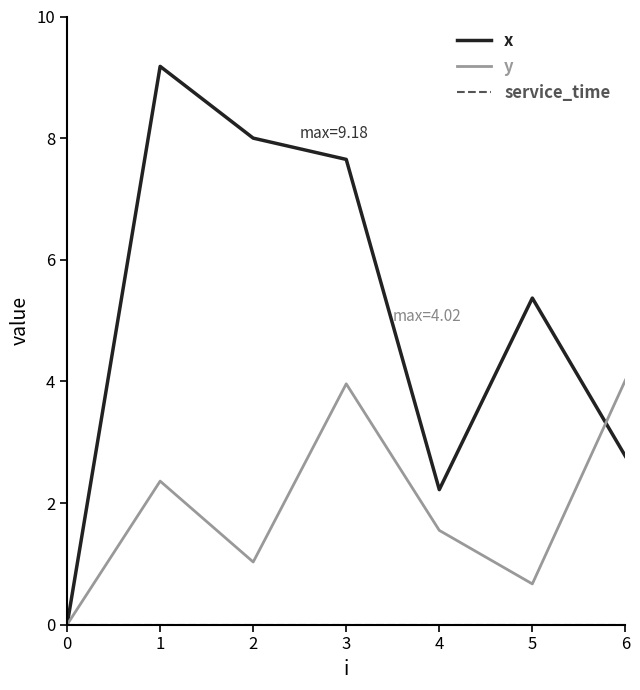

Where is y nearest to the value 2?

1